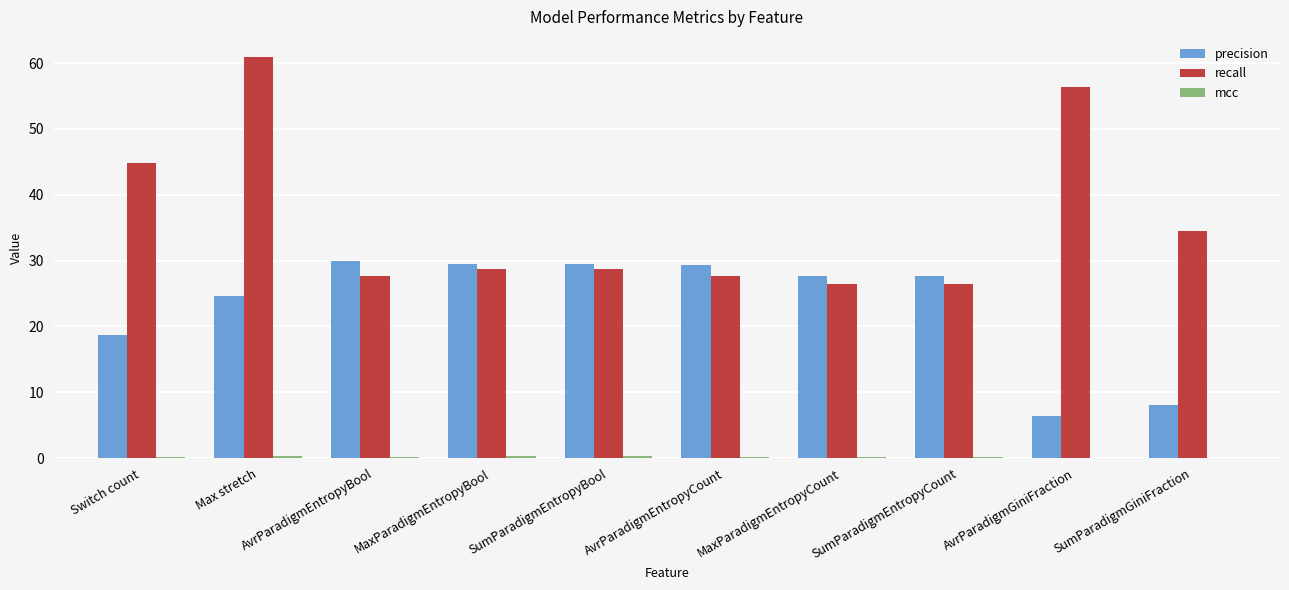

What value does the precision series have at AvrParadigmGiniFraction?

6.4